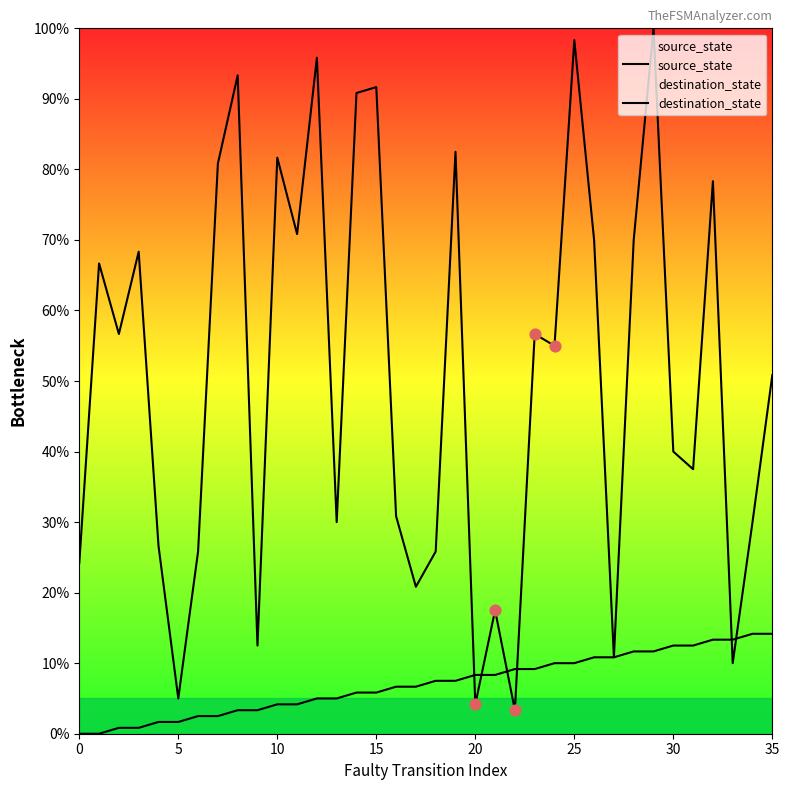

Which series contains the lowest Y value?

source_state